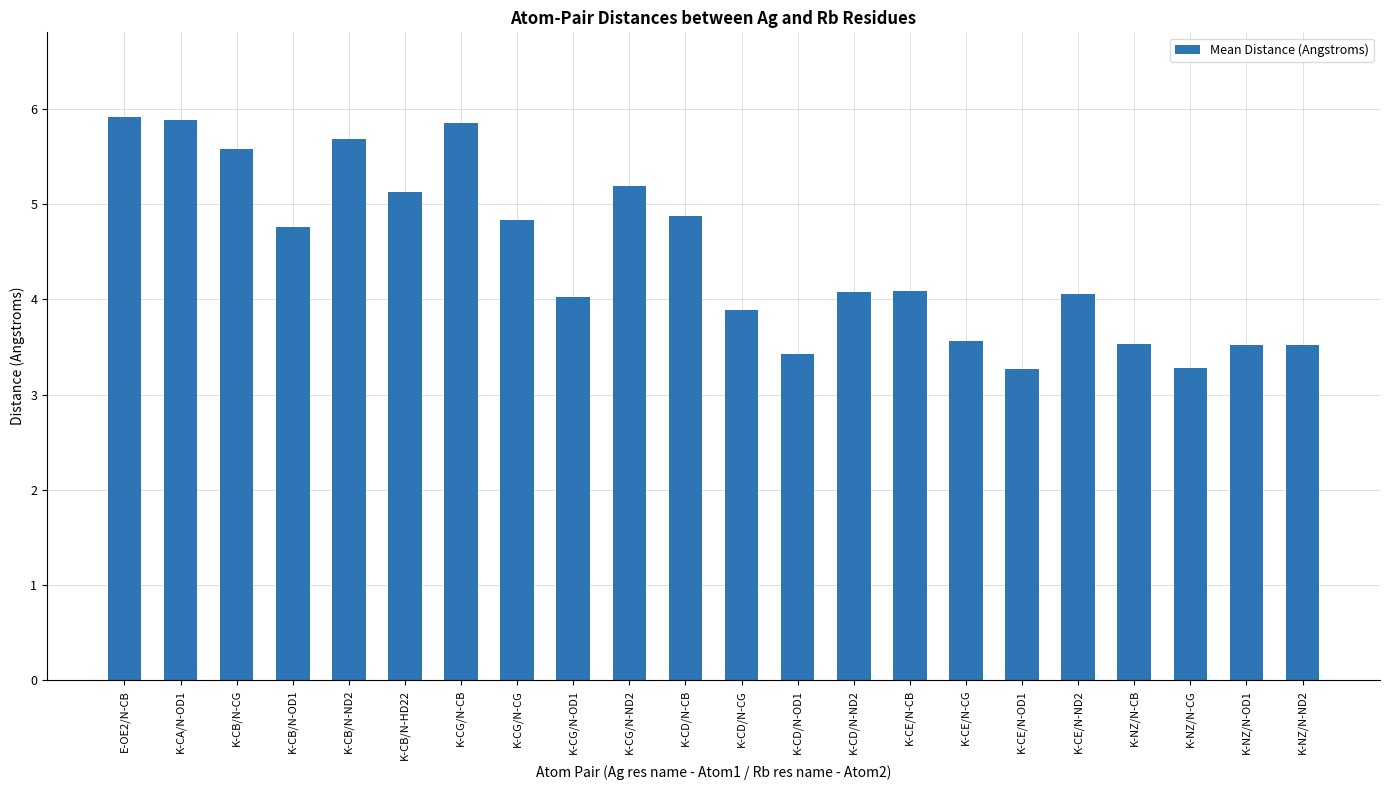

What is the label of the 7th bar from the right?

K-CE/N-CG